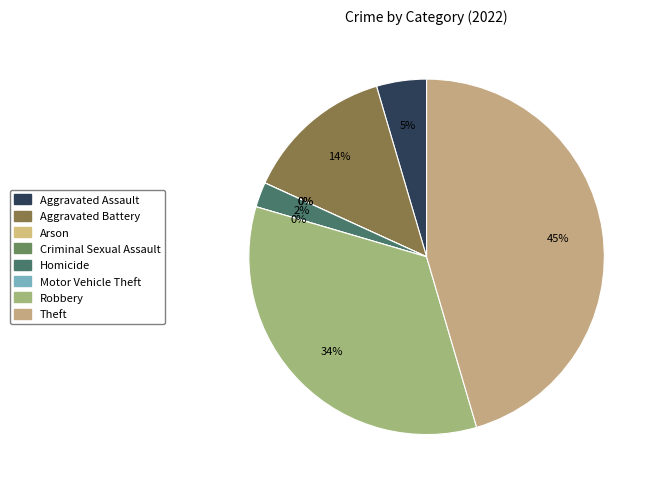

What portion of the pie excludes Homicide?

97.7%